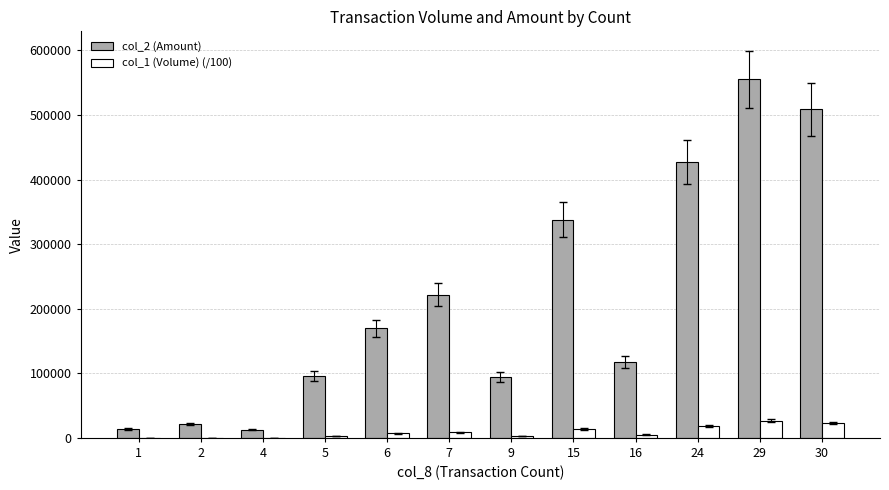

At which category is the sum across all series the highest?

29